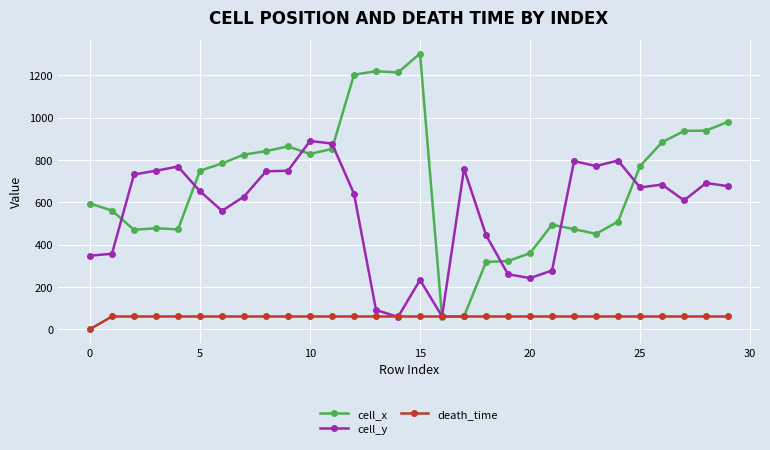

What are all the series names shown in the legend?

cell_x, cell_y, death_time